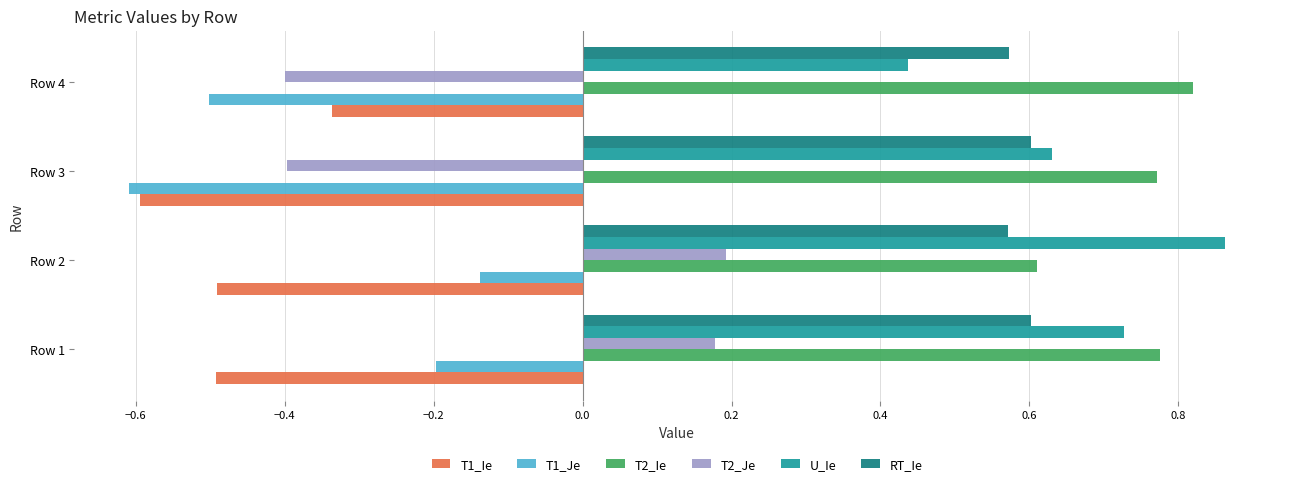

The U_Ie series shows 0.2 at Row 4. True or false?

False